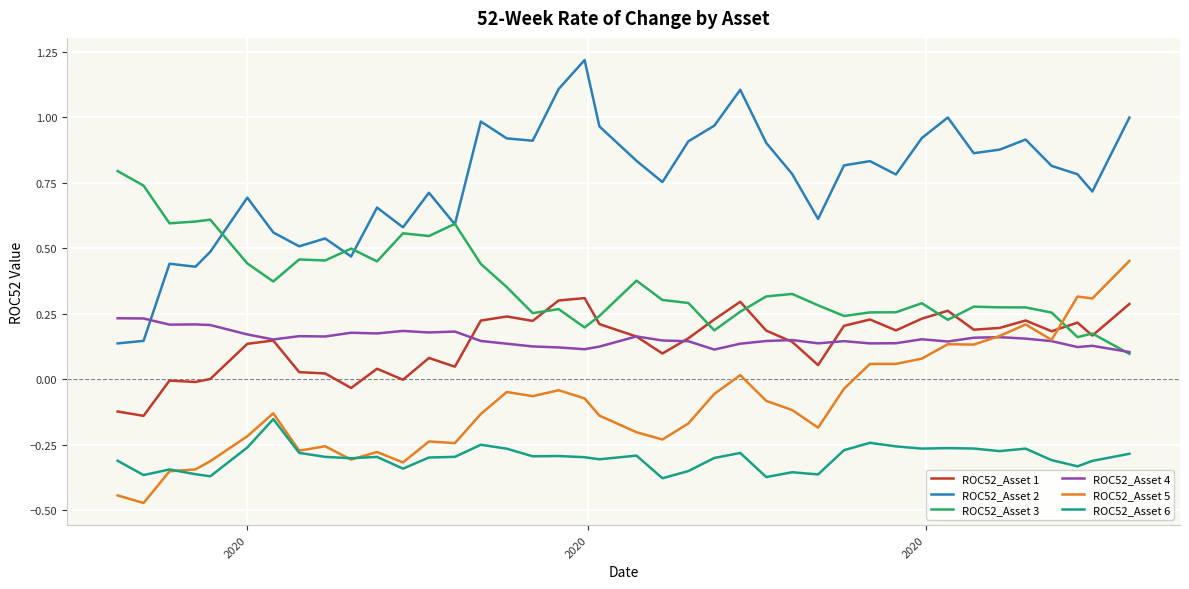

Rank the series by their maximum value, from highest to lowest.

ROC52_Asset 2, ROC52_Asset 3, ROC52_Asset 5, ROC52_Asset 1, ROC52_Asset 4, ROC52_Asset 6